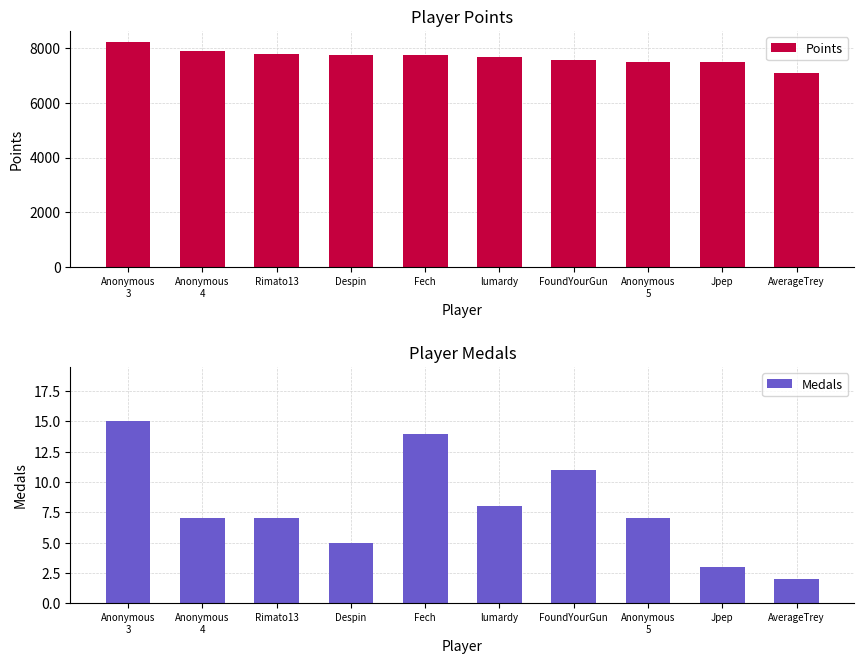

What is the greatest value displayed?

8216